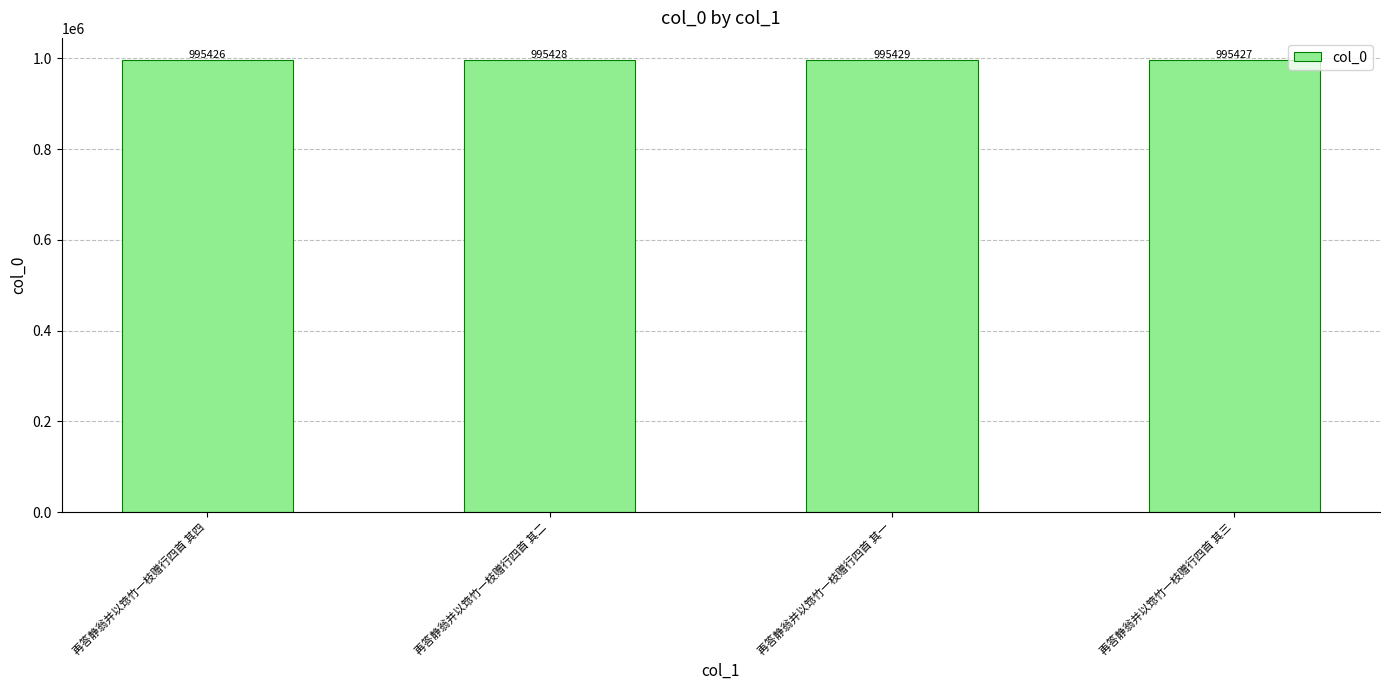

How many categories are shown in the chart?

4